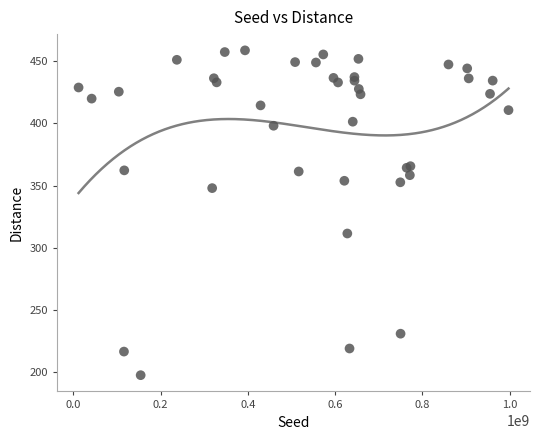

What Y value in the scatter plot is closest to 328?

311.5